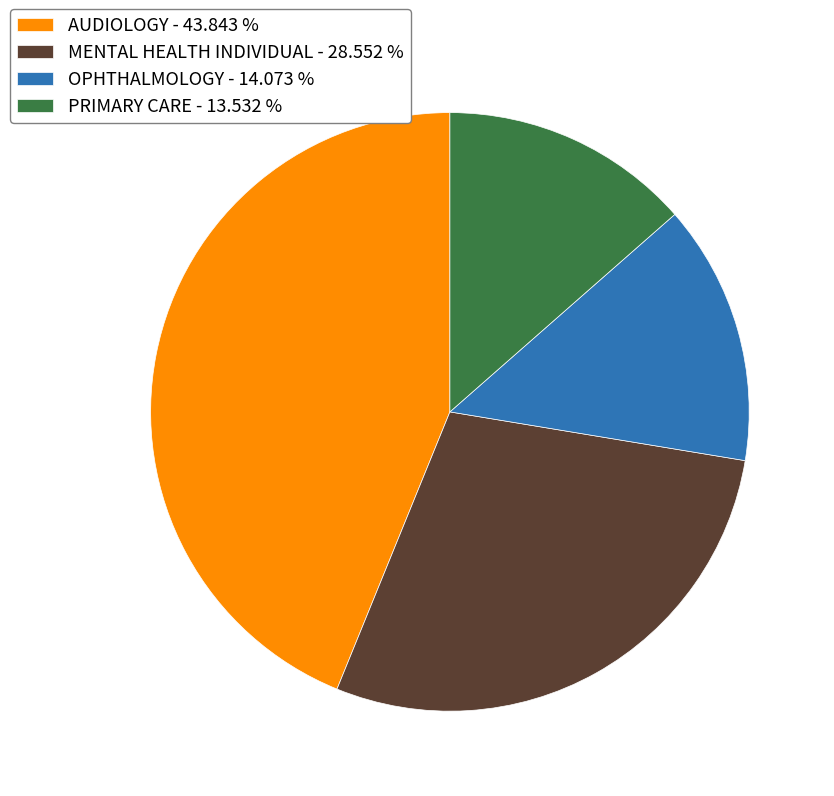

How many slices are in this pie chart?

4